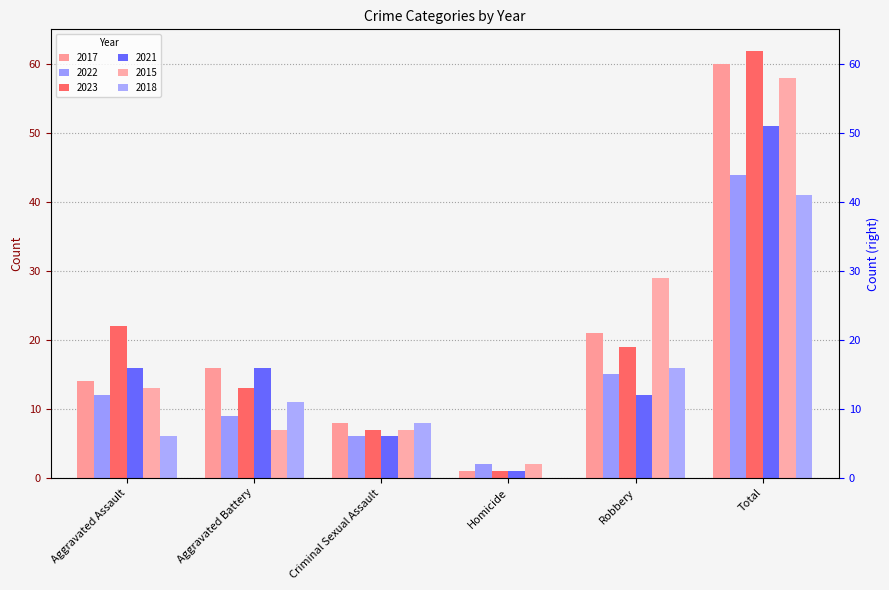

Are the bars horizontal?

No